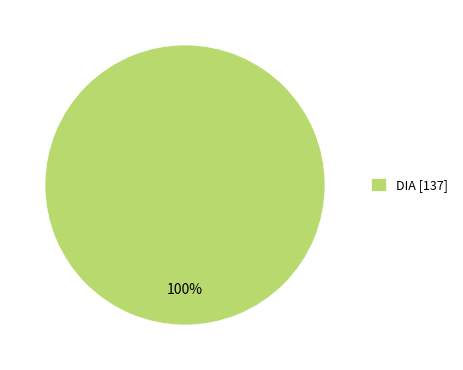

Rank the categories by value from lowest to highest.

DIA [137]